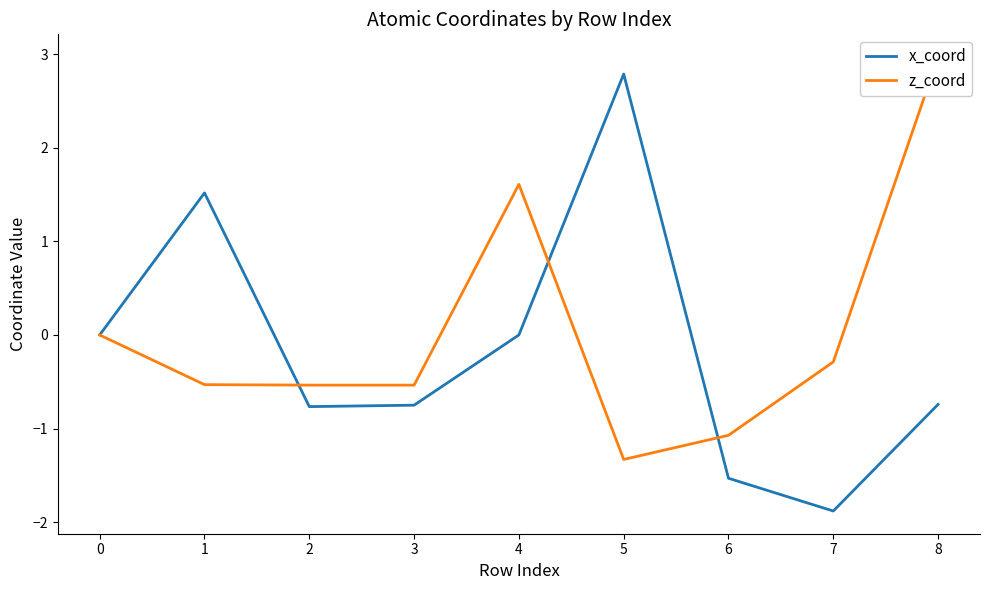

Is the value of z_coord at 3 greater than the value of x_coord at 3?

Yes